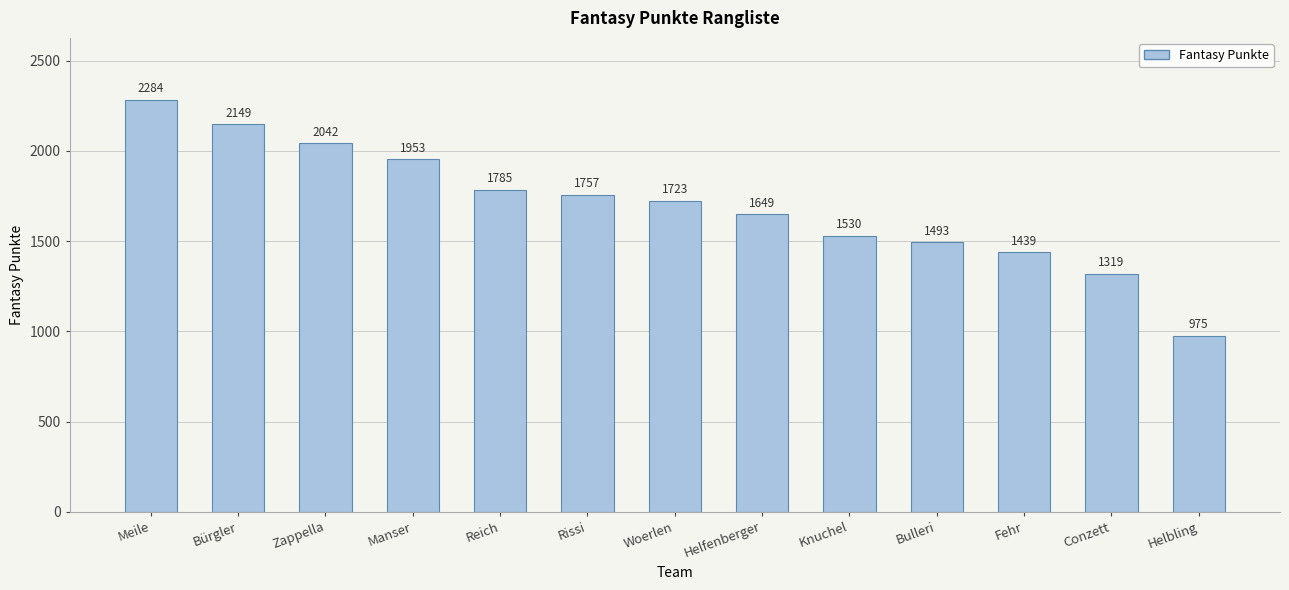

Rank the categories by value from highest to lowest.

Meile, Bürgler, Zappella, Manser, Reich, Rissi, Woerlen, Helfenberger, Knuchel, Bulleri, Fehr, Conzett, Helbling